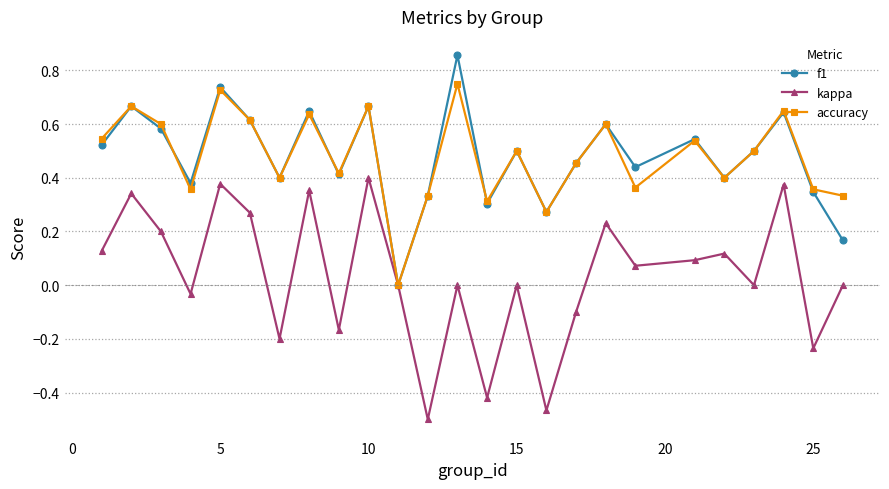

Rank the series by their maximum value, from highest to lowest.

f1, accuracy, kappa